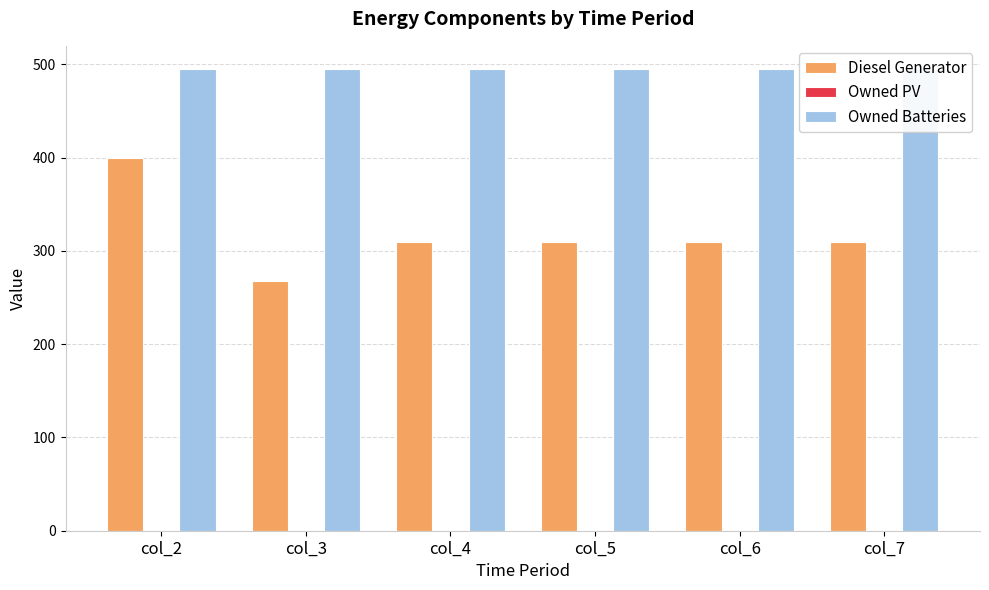

List the labels in order of Diesel Generator value, largest first.

col_2, col_4, col_5, col_6, col_7, col_3